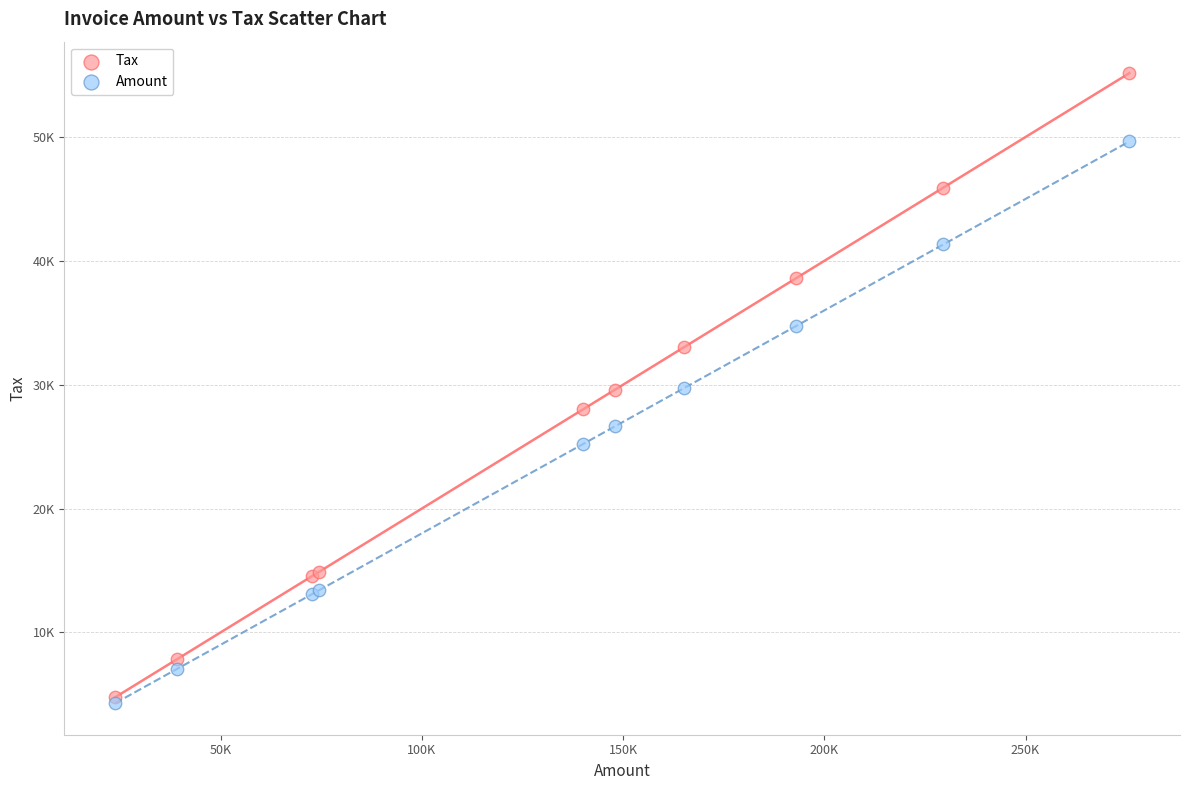

Which series has the widest spread of Y values?

Tax